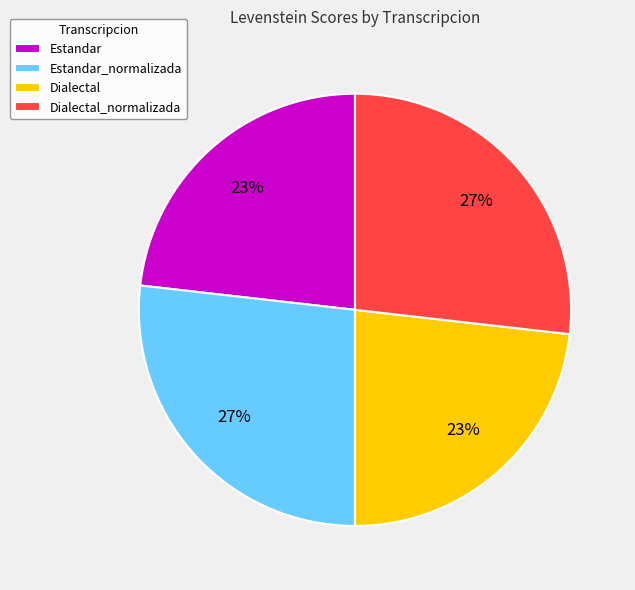

To the nearest percent, what portion does Estandar_normalizada represent?

27%